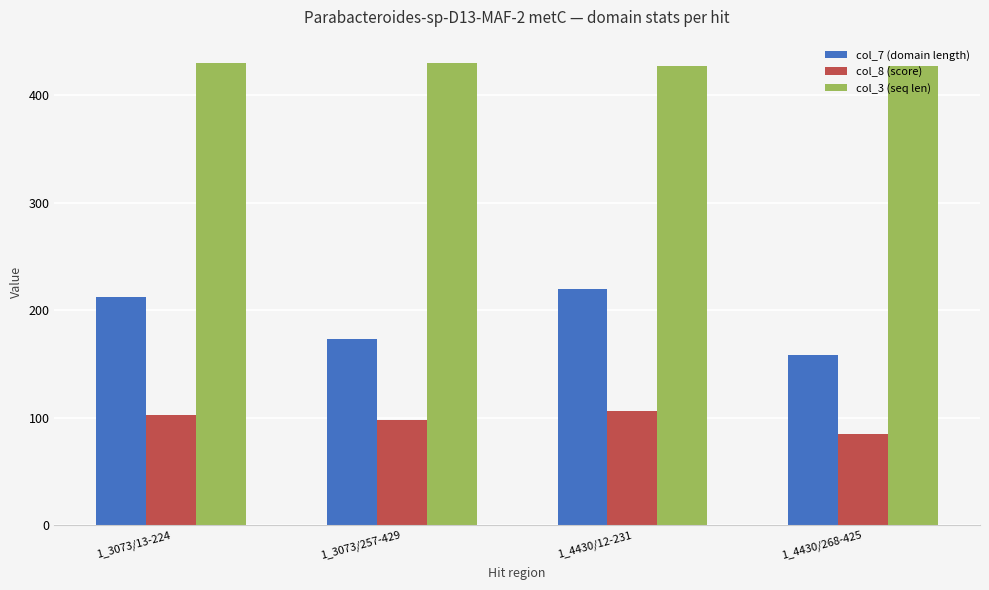

What is the difference between the highest and lowest values at 1_4430/12-231?

320.8